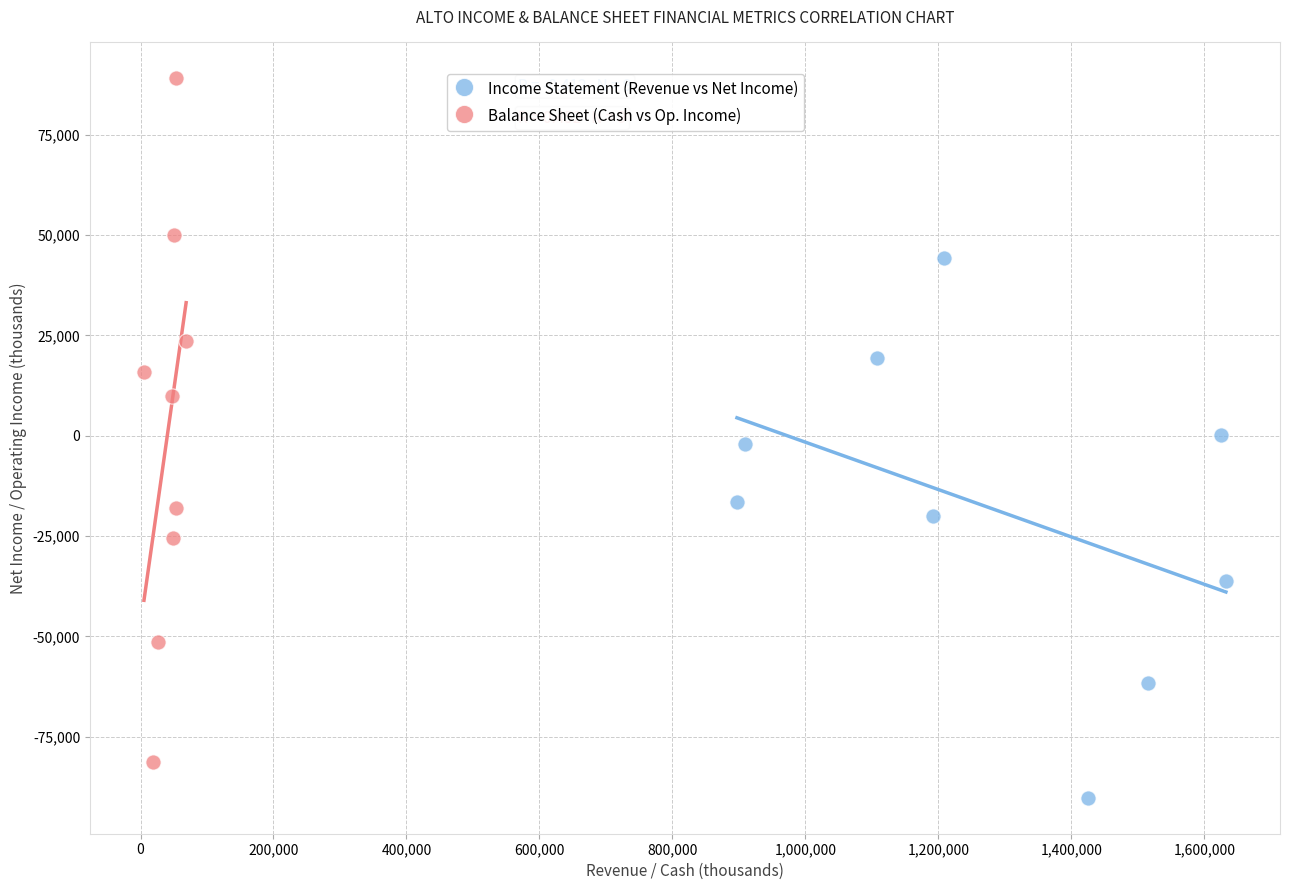

Which series has the largest Y range (max minus min)?

Balance Sheet (Cash vs Op. Income)